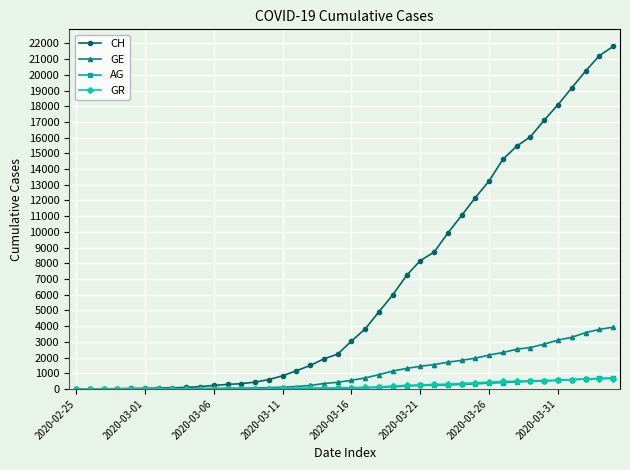

What is the maximum value shown in the chart?

21804